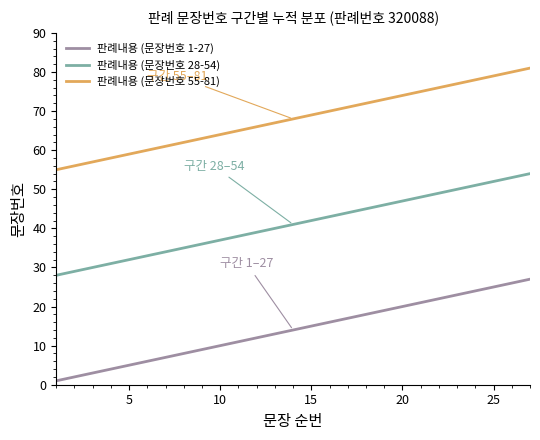

Which series has the largest total across all categories?

판례내용 (문장번호 55-81)